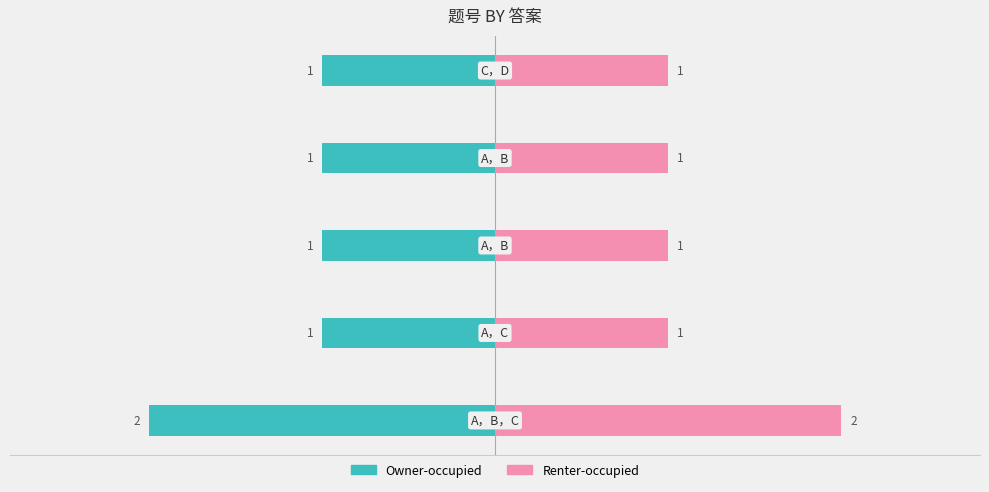

The Owner-occupied series shows -1 at 2. True or false?

True